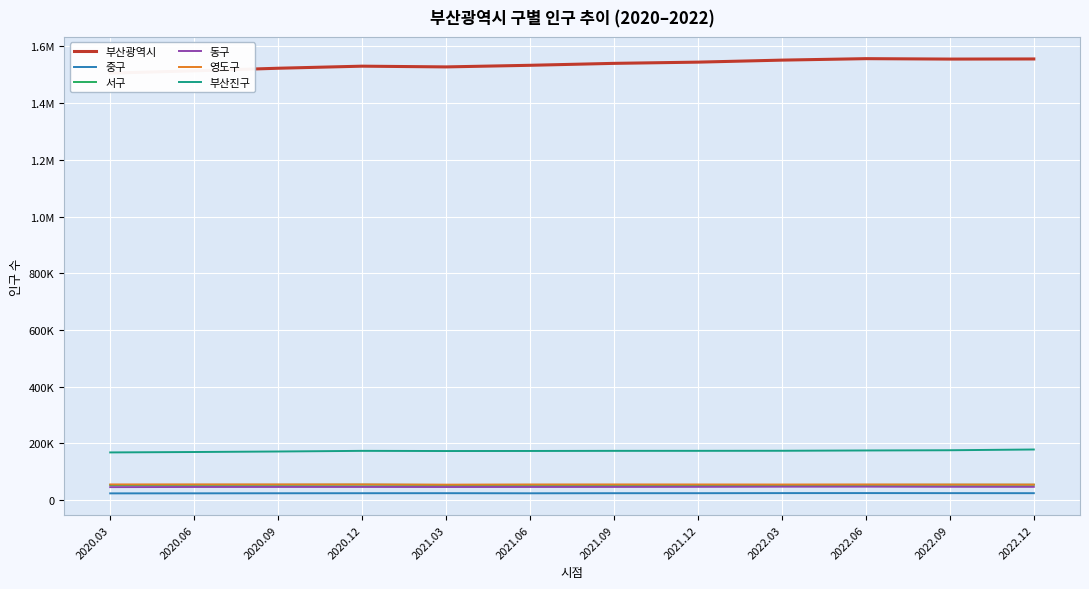

True or false: 서구 and 부산광역시 intersect in this chart.

False